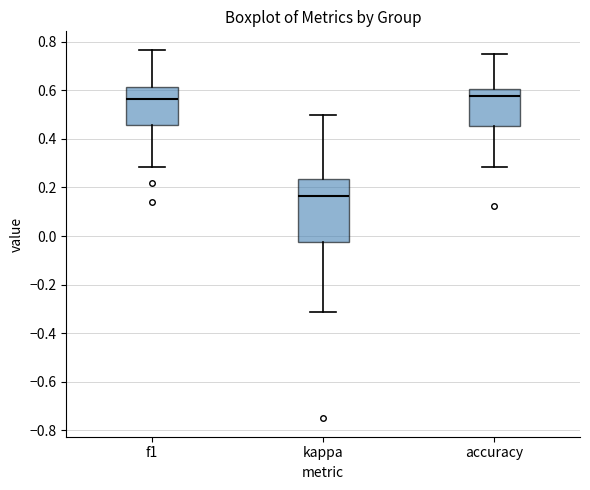

Reading left to right, transcribe this box plot: for each box, give where its median line is, the range the box spans, and where its two whiskers end, as read against the y-axis. The values are not printed on the chart, so give them approximately, as read against the axis.

f1: median 0.56, box 0.46 to 0.62, whiskers 0.28 to 0.76
kappa: median 0.16, box -0.02 to 0.24, whiskers -0.32 to 0.50
accuracy: median 0.58, box 0.46 to 0.60, whiskers 0.28 to 0.76